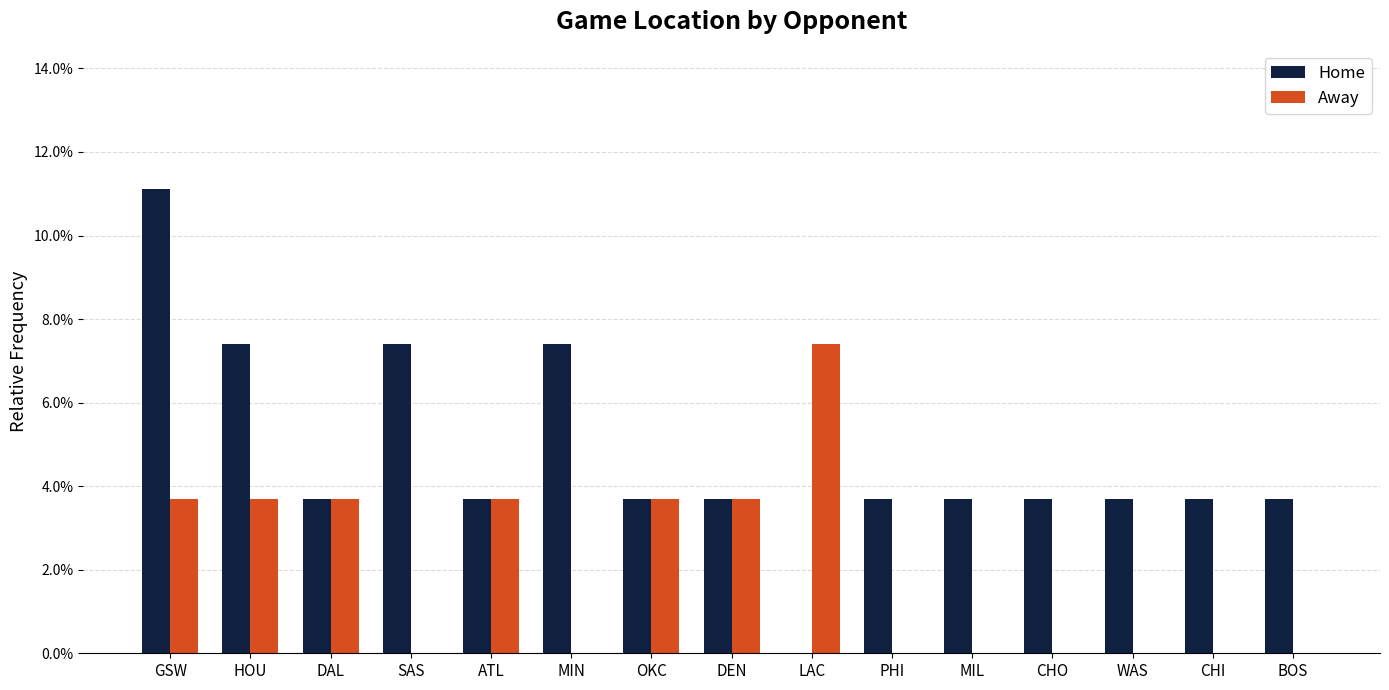

Which has a higher value, HOU or WAS?

HOU